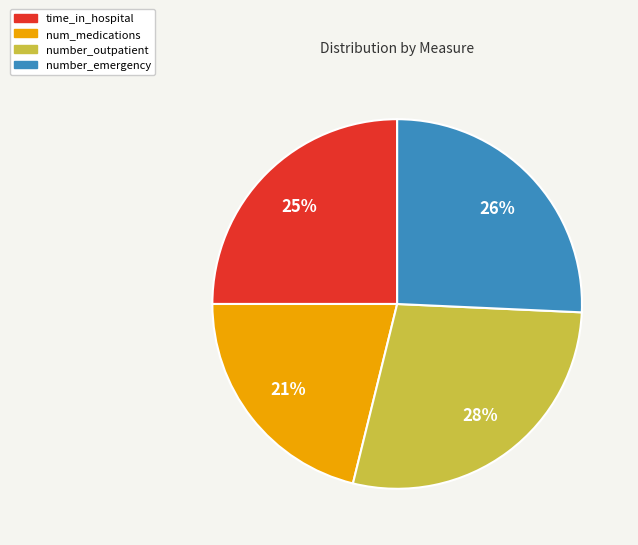

How many slices are in this pie chart?

4